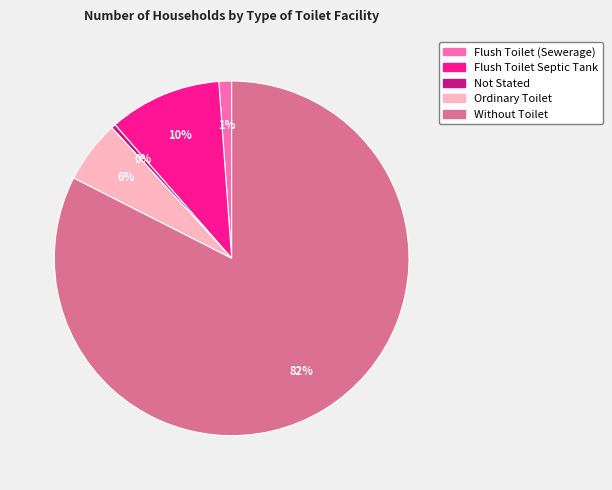

Count the number of slices in the pie.

5